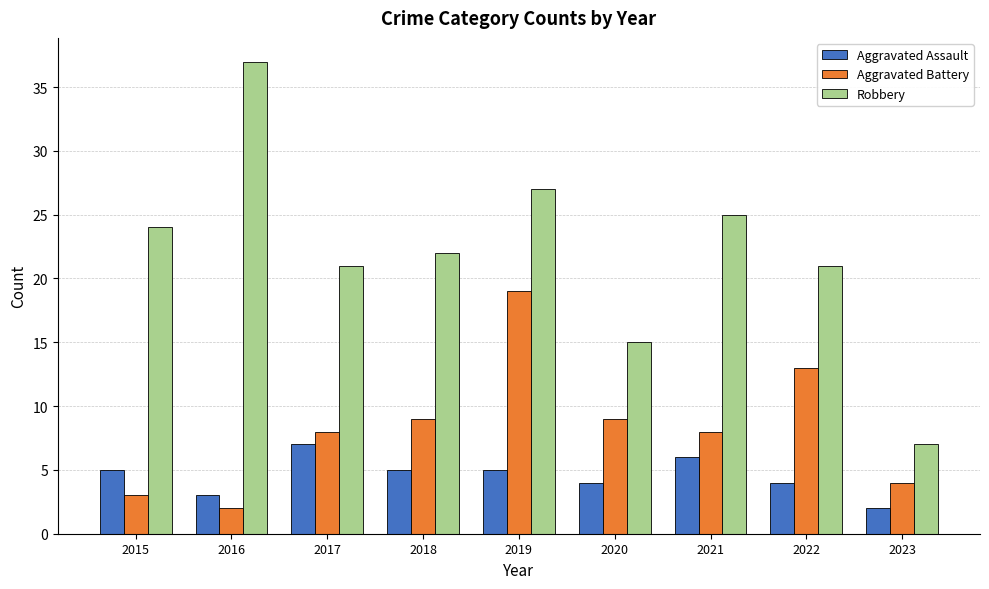

Is it true that Aggravated Battery equals 11 at 2019?

False